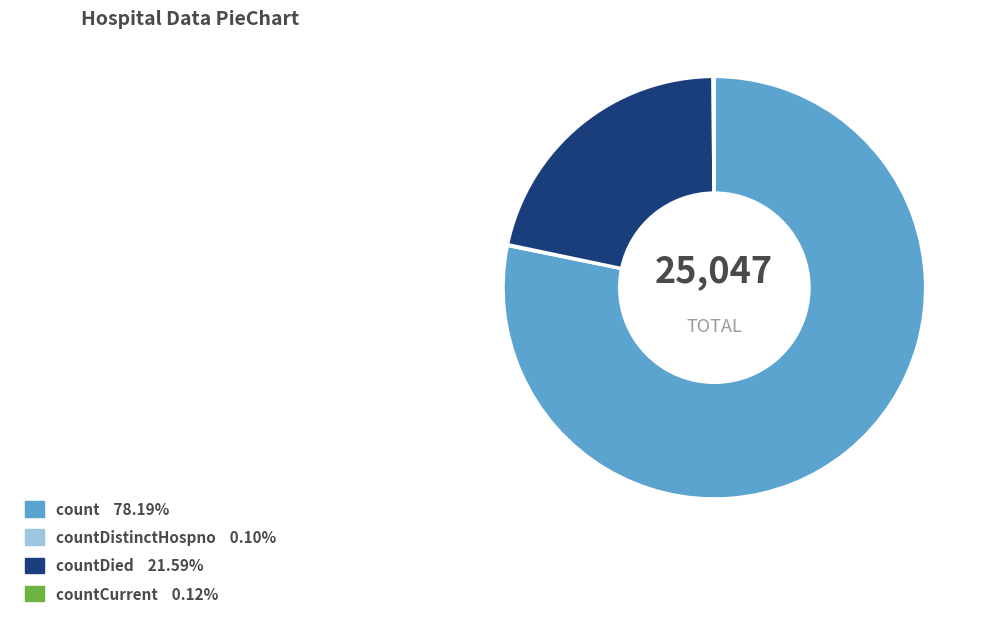

Does any single category account for the majority?

Yes